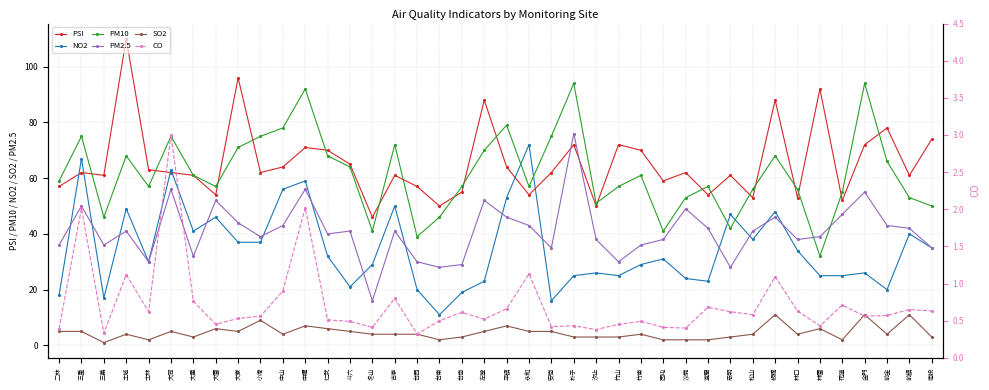

What is the sum of the CO values at 沙鹿 and 大寮?

0.9